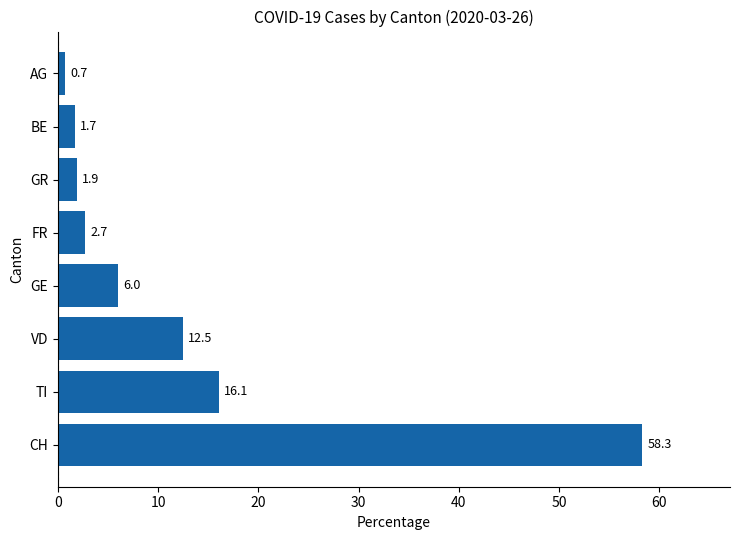

Rank the categories by value from highest to lowest.

CH, TI, VD, GE, FR, GR, BE, AG